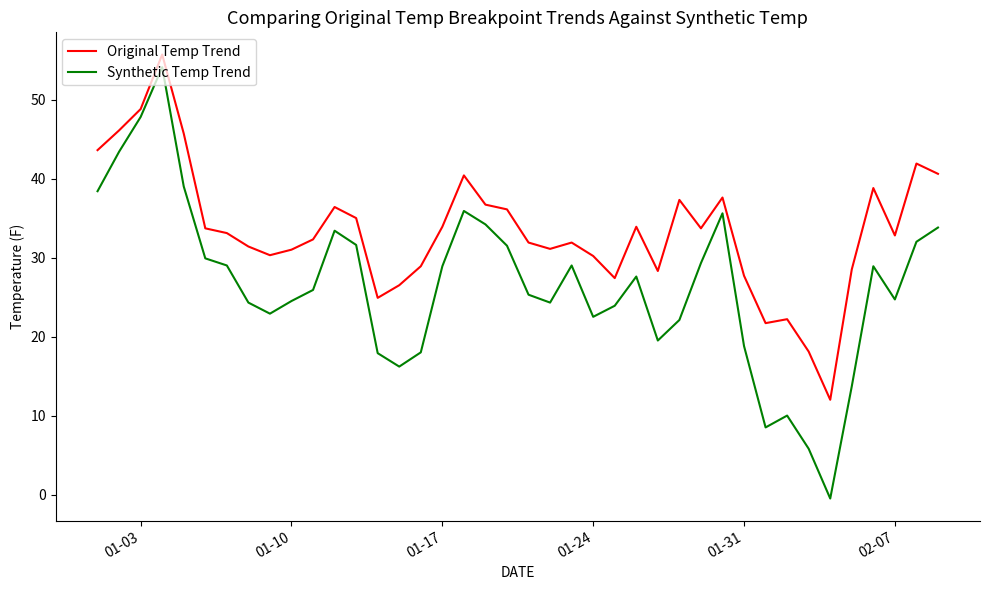

What is the difference between the maximum and minimum values in the Synthetic Temp Trend series?

54.6